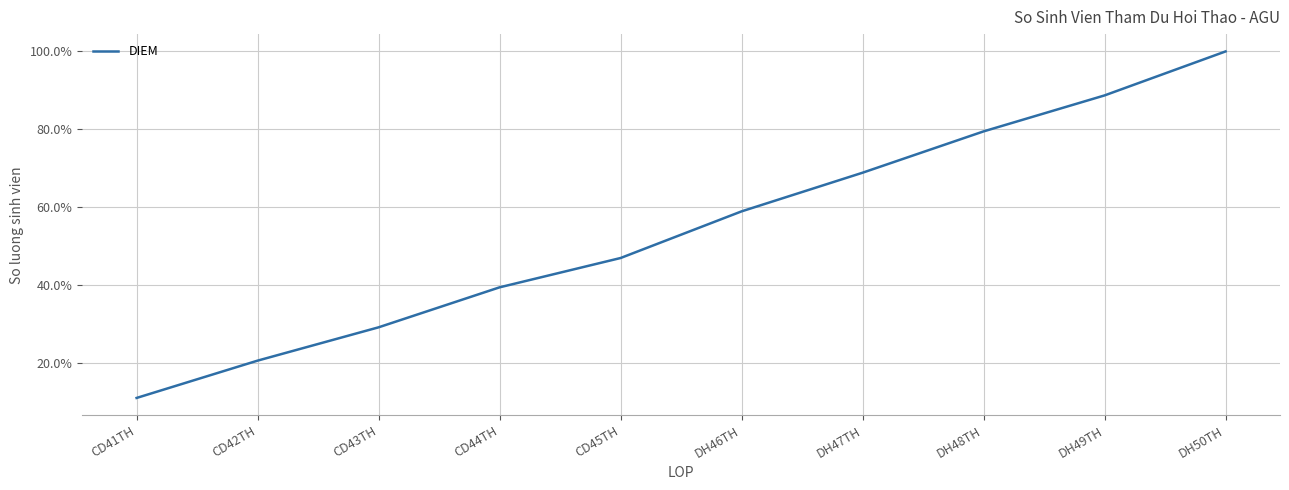

Which category has the highest value across all series?

DH50TH